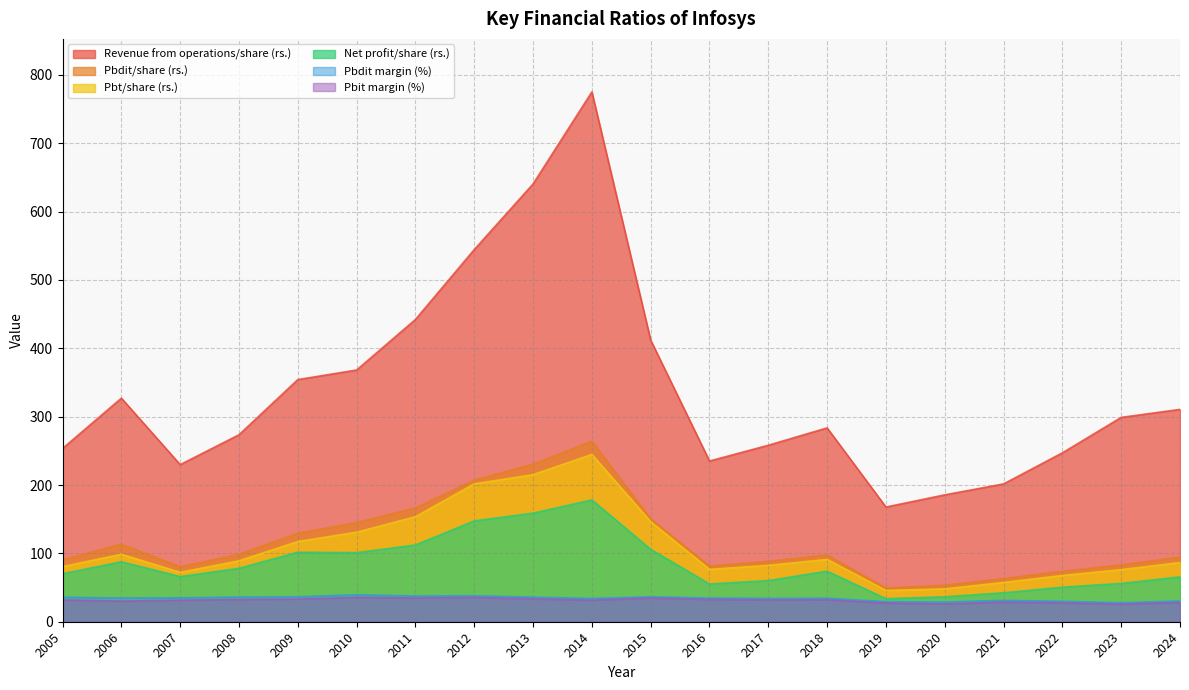

In Pbdit/share (rs.), how many points are lower than both neighbors (excluding endpoints)?

3